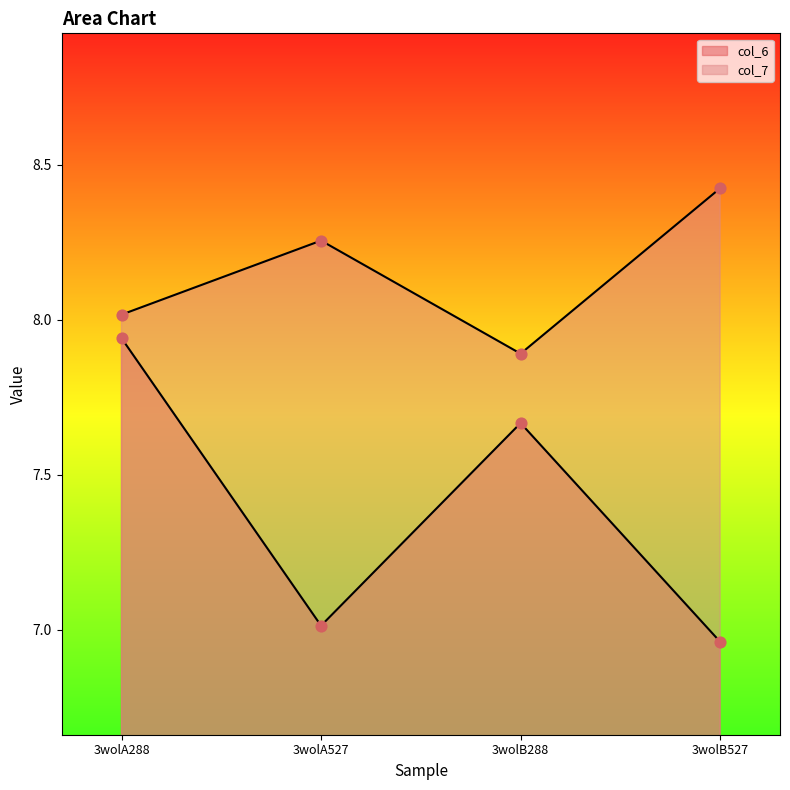

Is the value of col_6 at 3wolB527 greater than the value of col_7 at 3wolB527?

No